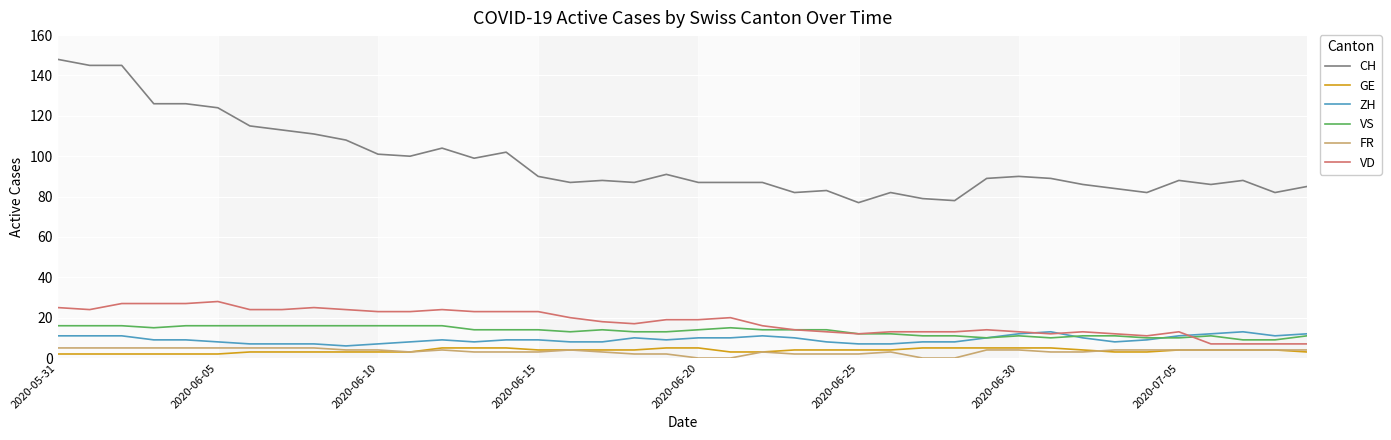

What is the difference between the maximum and second lowest values in the FR series?

5